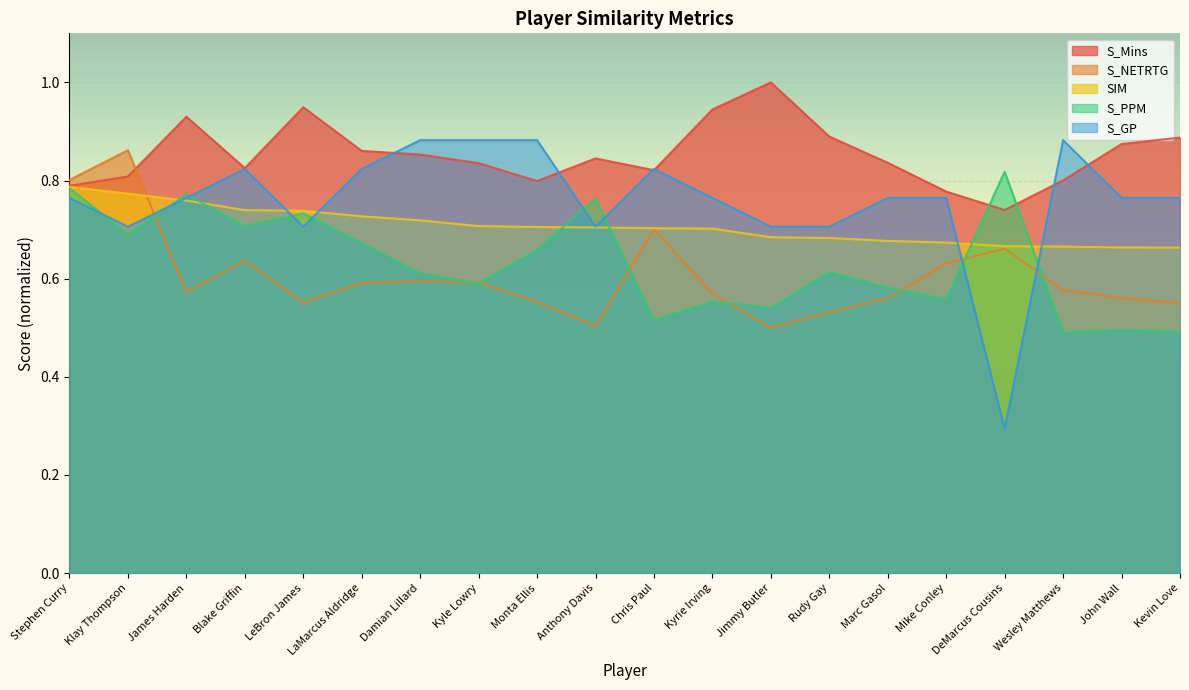

What is the value of the S_GP point at the 20th from the left?

0.8